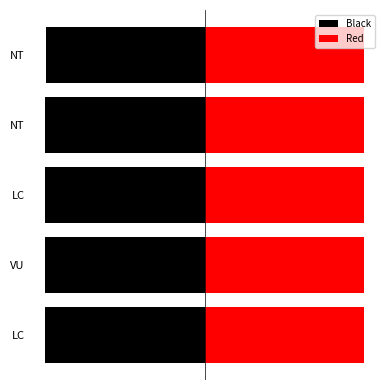

Which series has the widest spread of values?

Black